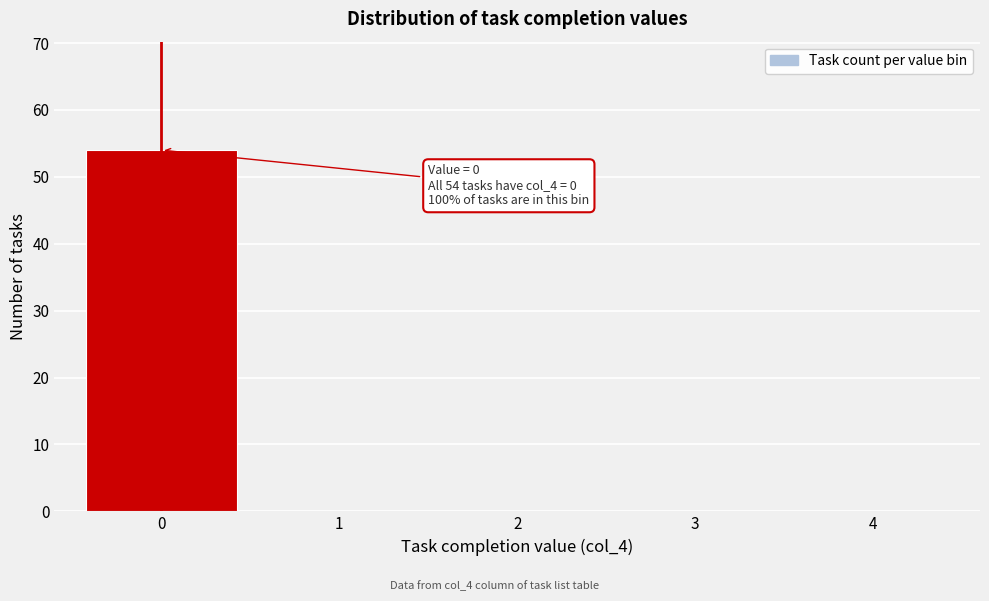

Reading left to right, transcribe all the data shown in this chart.

0=54	1=0	2=0	3=0	4=0